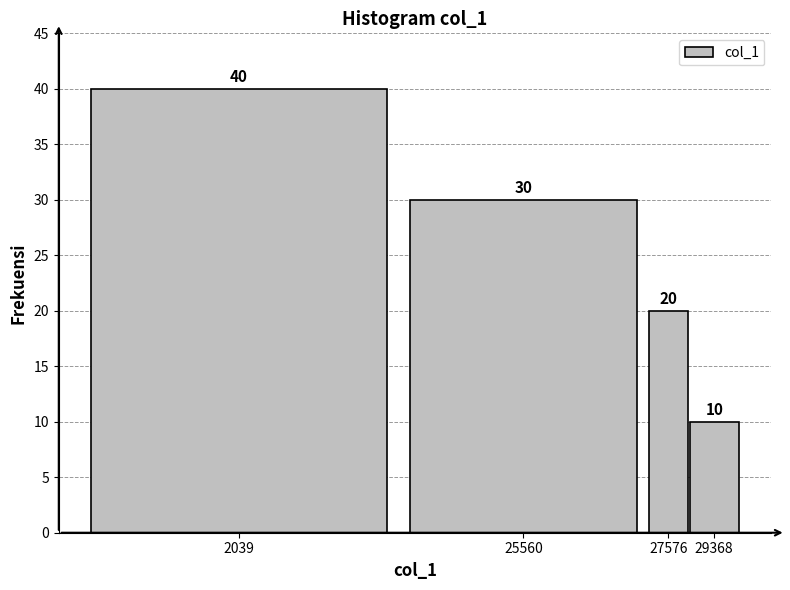

Reading left to right, extract all data points from this chart.

40	30	20	10